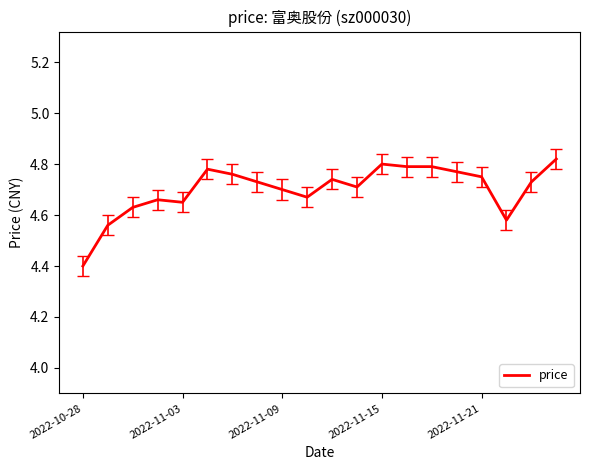

What is the difference between the maximum and minimum values?

0.4